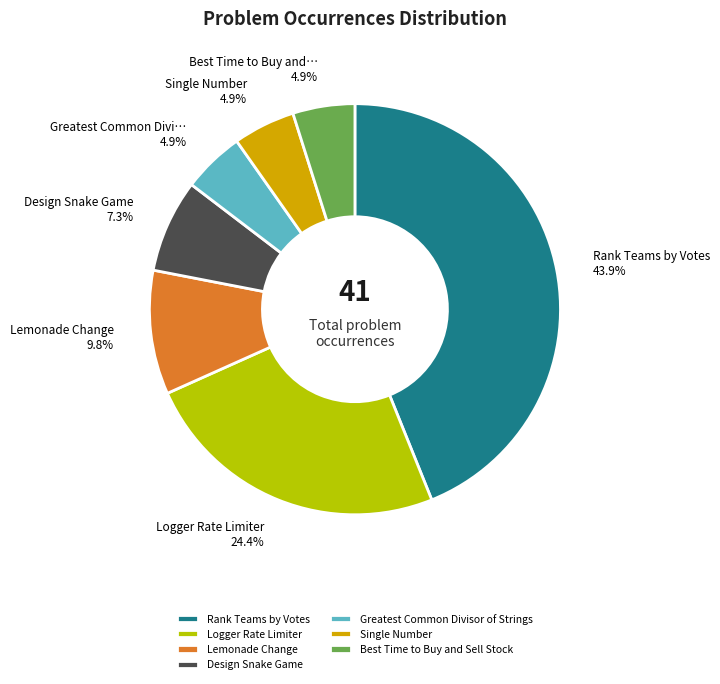

Does Lemonade Change represent more than half of the total?

No